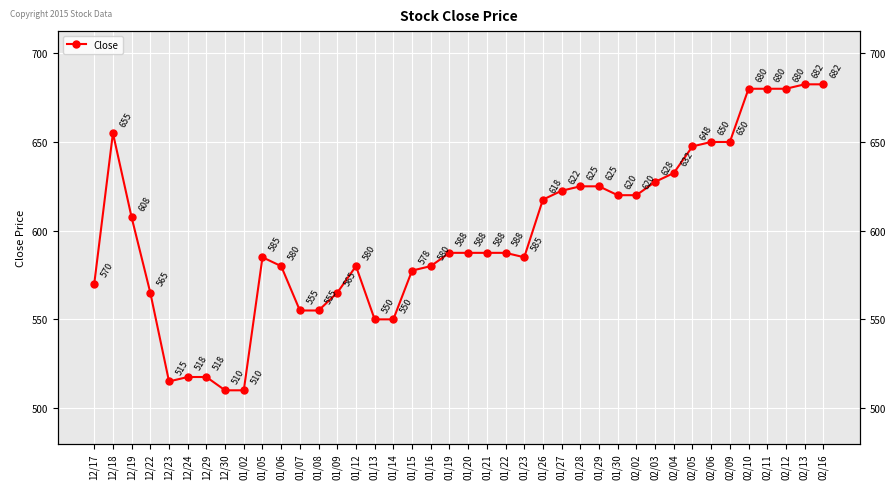

How many lines are shown in the chart?

1